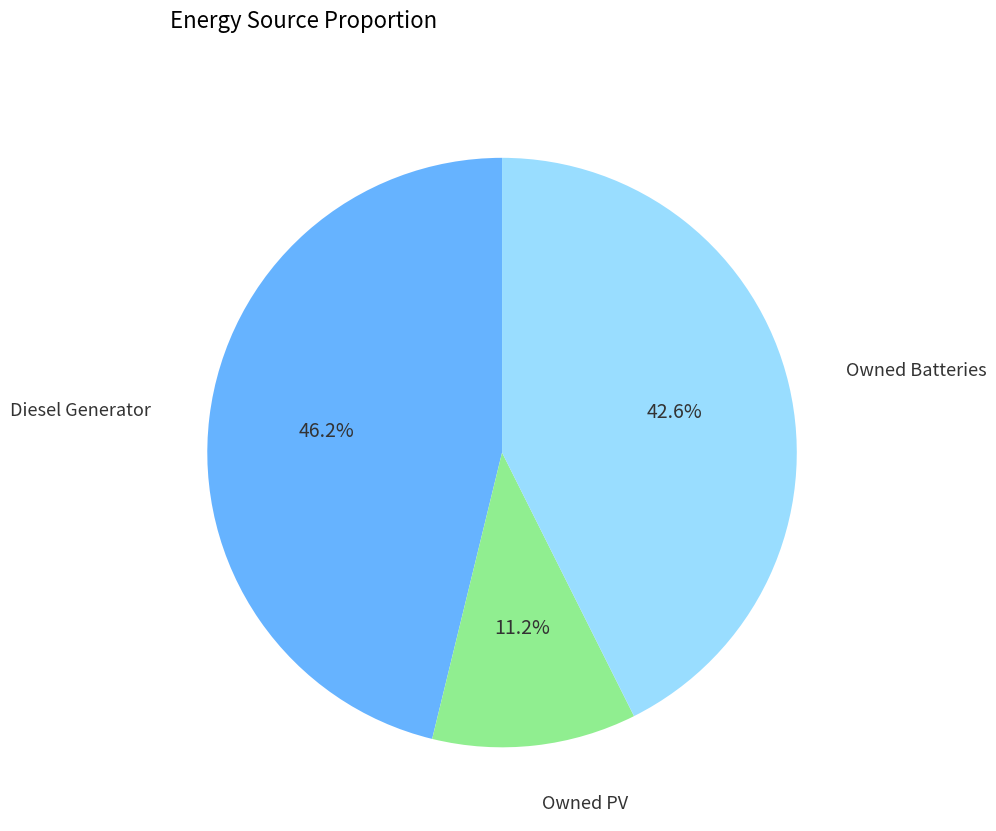

Is there a majority slice in this chart?

No